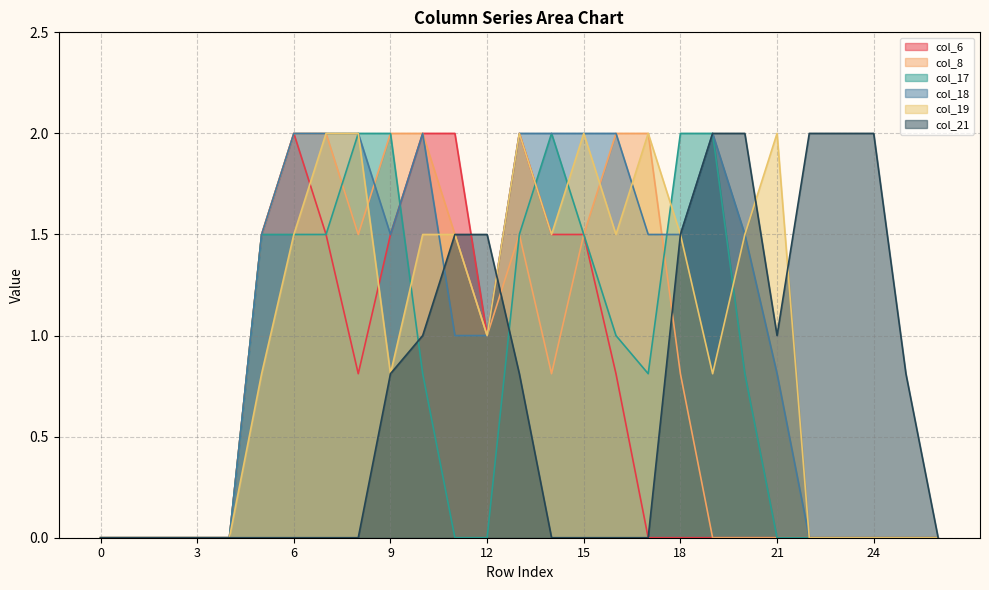

At which category is the sum across all series the highest?

13